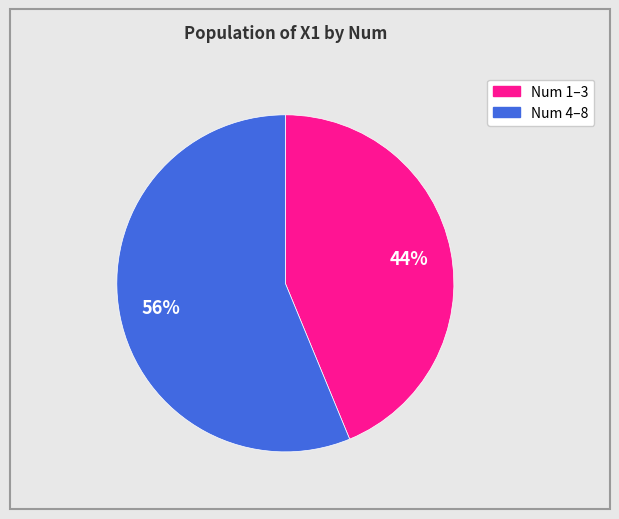

How many slices are in this pie chart?

2